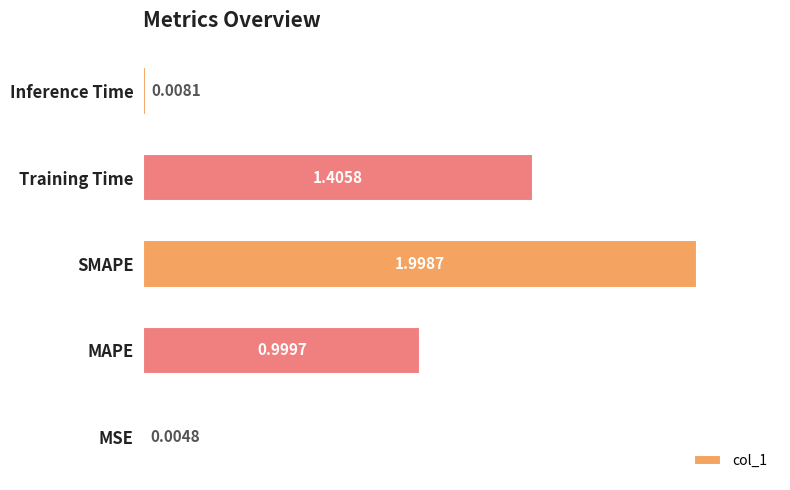

Which label corresponds to the largest value in the chart?

SMAPE